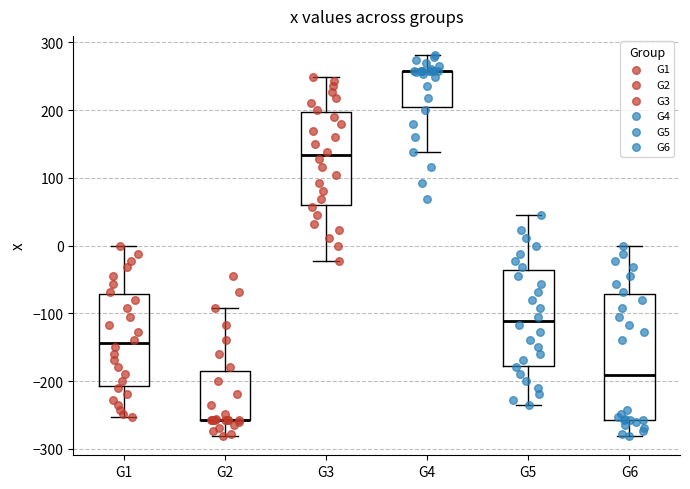

Where does the lower whisker of the box for G1 end on the y-axis? The values are not printed on the chart, so give them approximately, as read against the axis.

-250